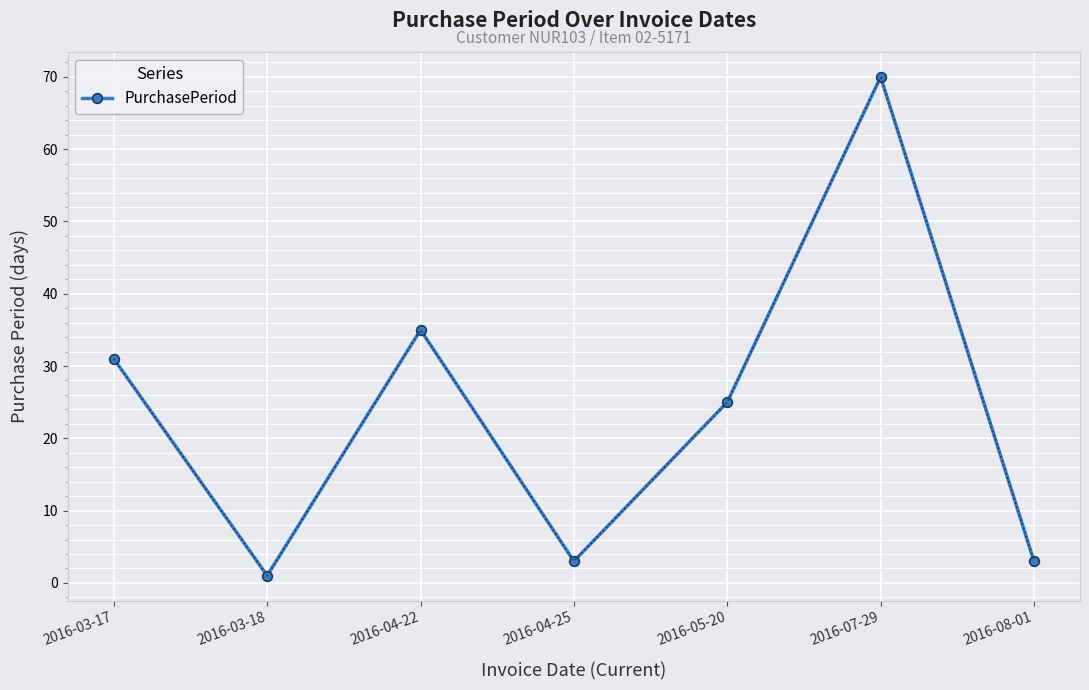

What is the value of the 4th point from the left?

3